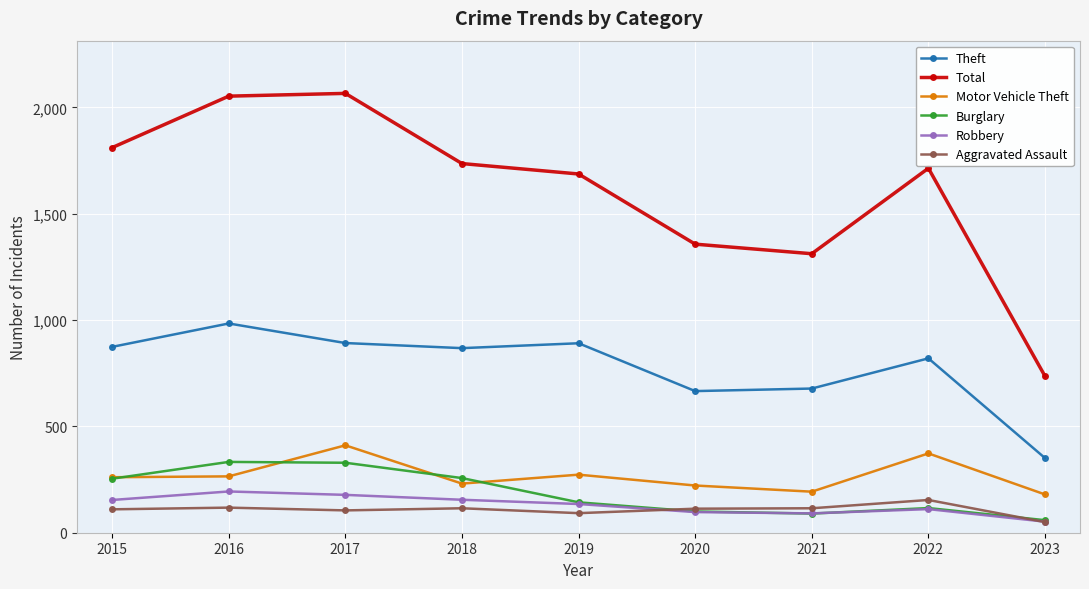

What is the minimum value for Aggravated Assault?

50